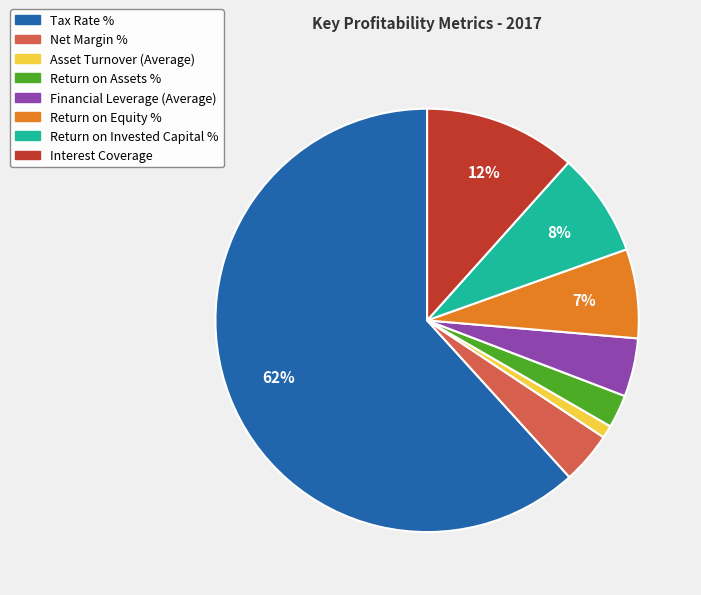

Which has a higher value, Return on Invested Capital % or Return on Assets %?

Return on Invested Capital %